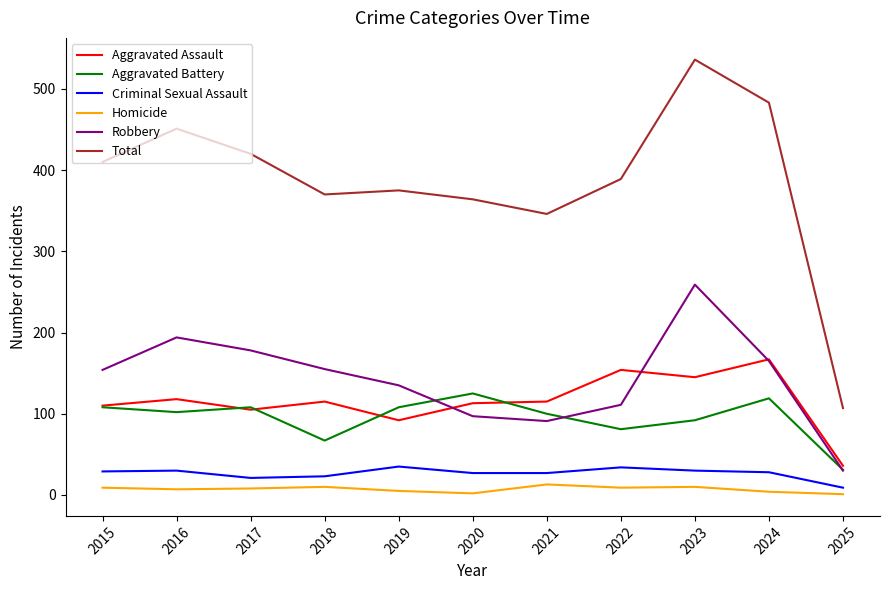

What is the total value across all series at 2021?

692